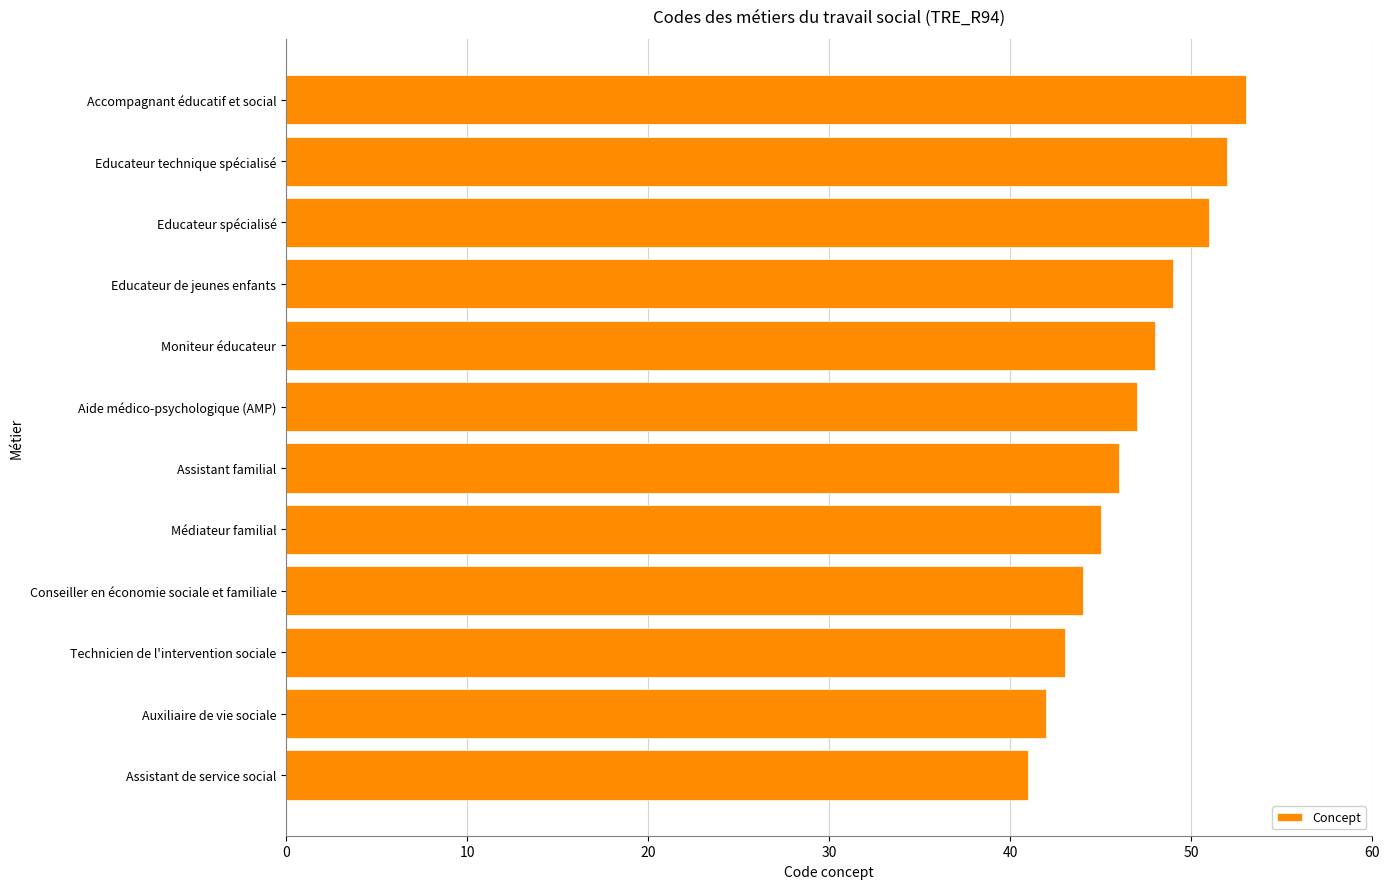

What value does the data have at Accompagnant éducatif et social?

53